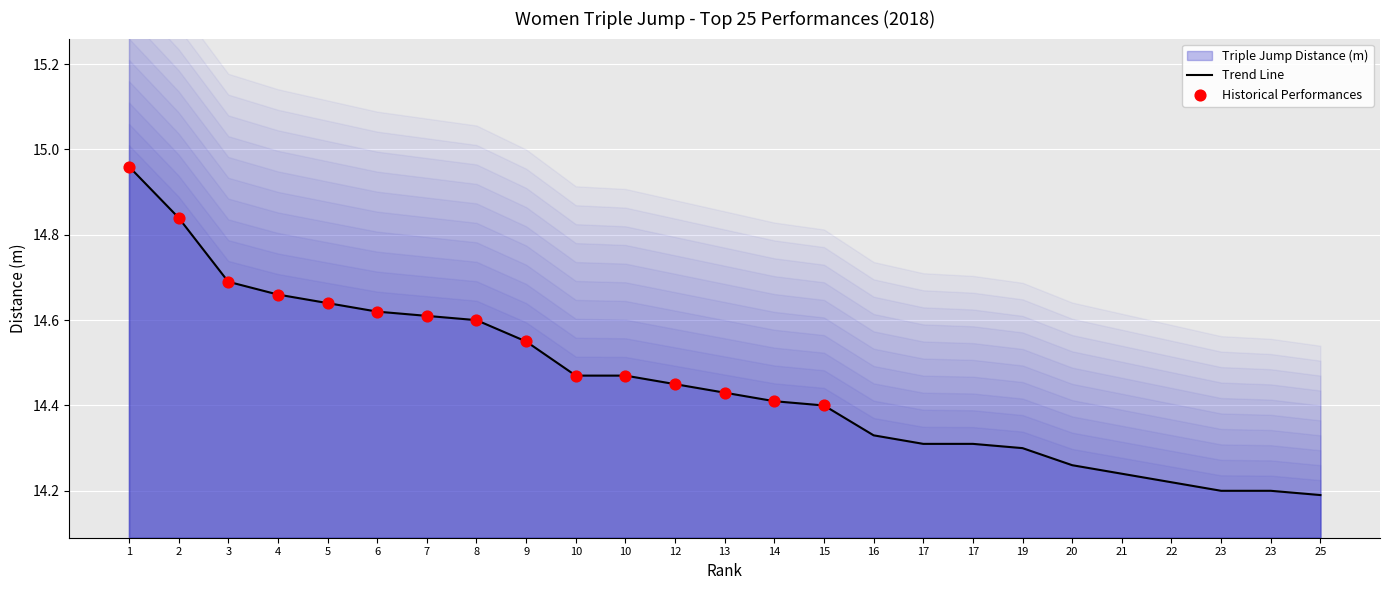

Approximately how many times larger is the value at 13 compared to 6?

1.0